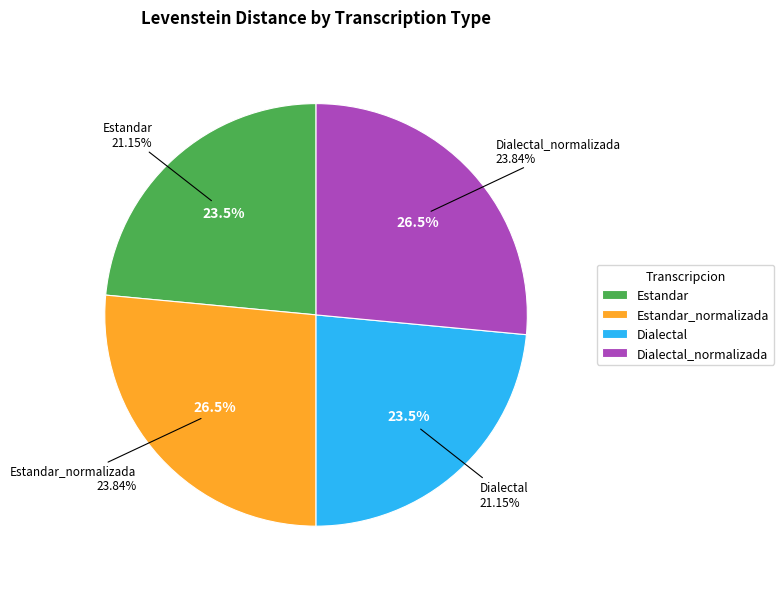

Does Estandar_normalizada represent more than half of the total?

No